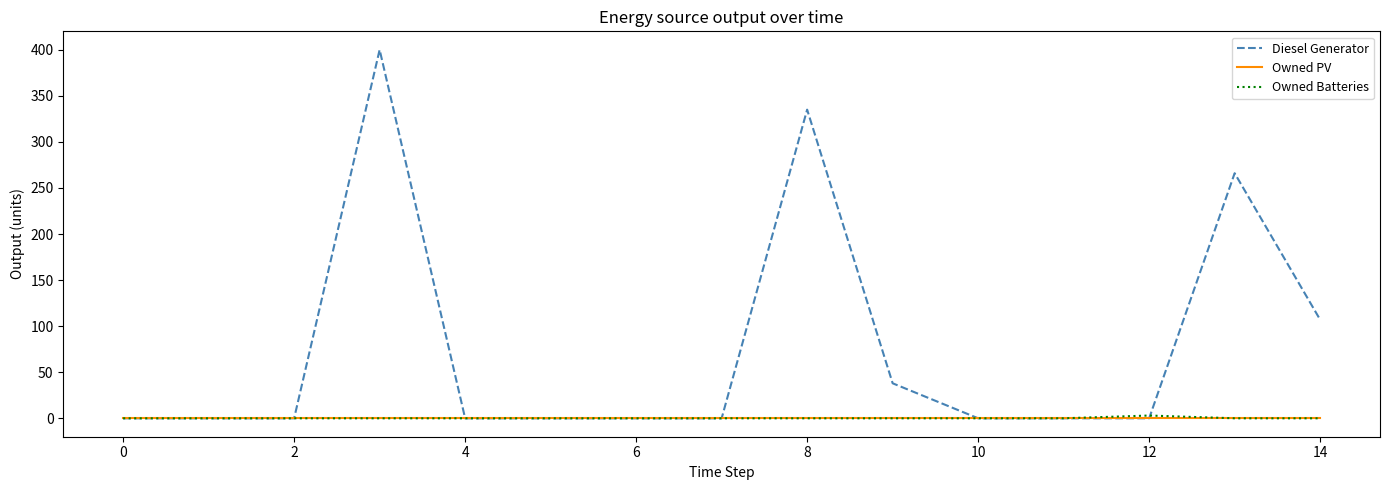

Which series has the largest range (max minus min)?

Diesel Generator